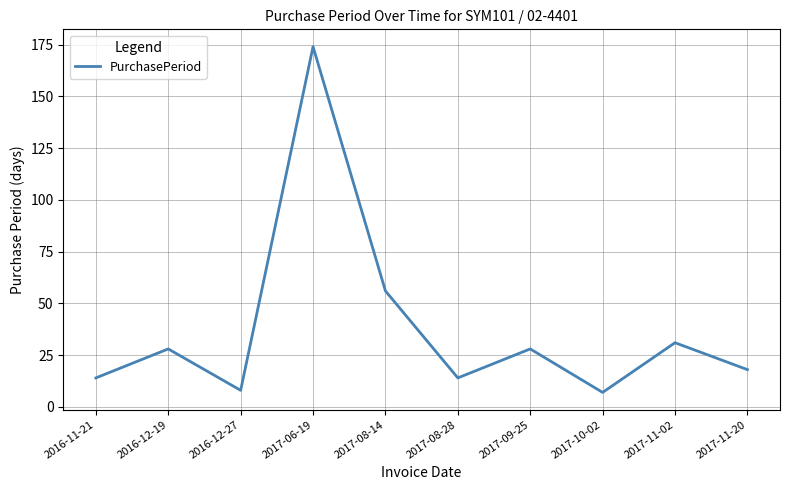

Reading right to left, transcribe all the data shown in this chart.

2017-11-20=18	2017-11-02=31	2017-10-02=7	2017-09-25=28	2017-08-28=14	2017-08-14=56	2017-06-19=174	2016-12-27=8	2016-12-19=28	2016-11-21=14